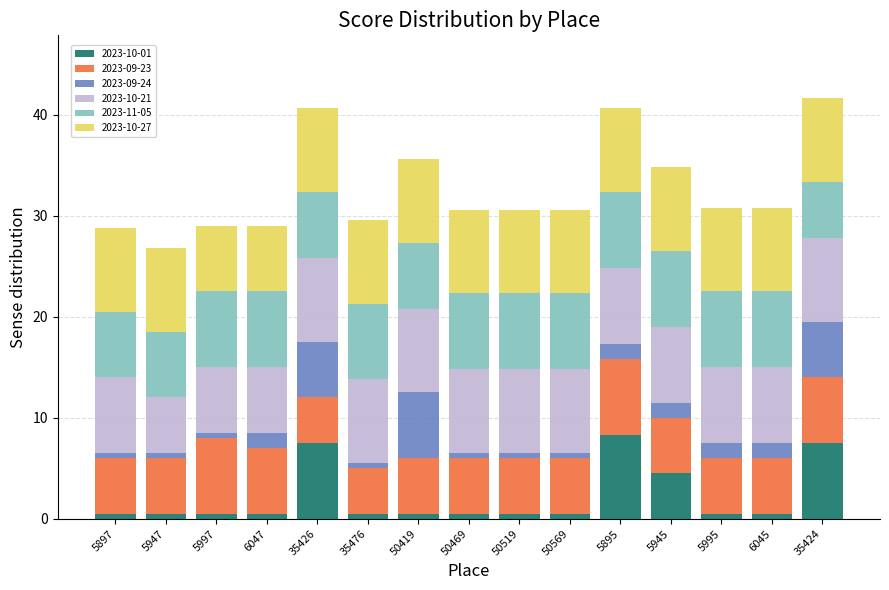

True or false: 2023-10-01 has a value of 0.5 at 6045.

True